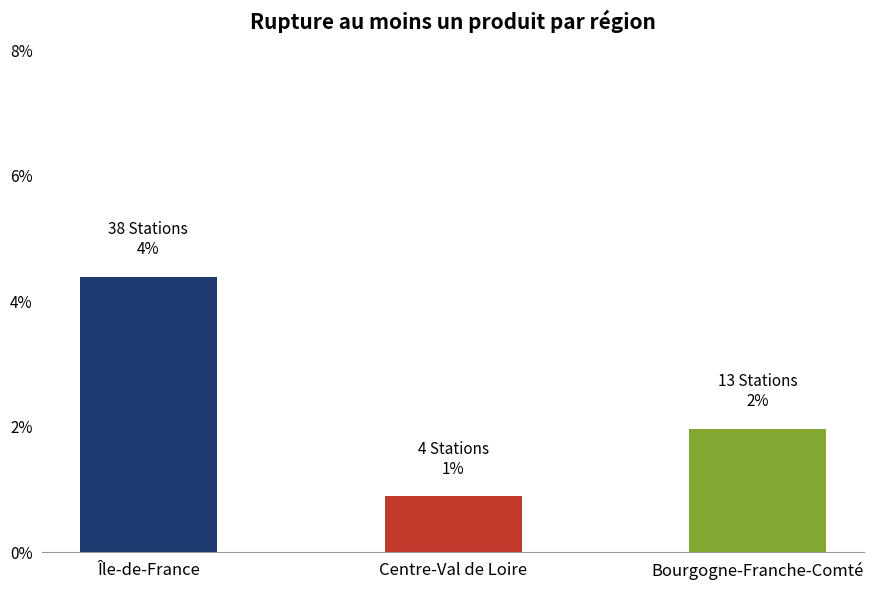

How many categories are shown in the chart?

3